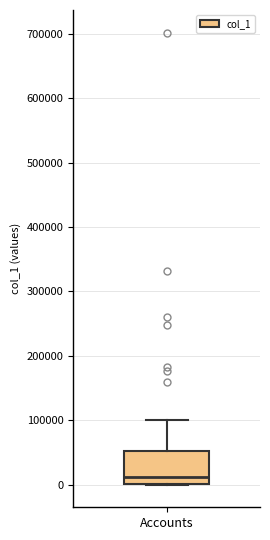

Read this box plot against the y-axis: the position of the median line, the range covered by the box, and the ends of both whiskers. The values are not printed on the chart, so give them approximately, as read against the axis.

median 10000, box 0 to 50000, whiskers 0 to 100000